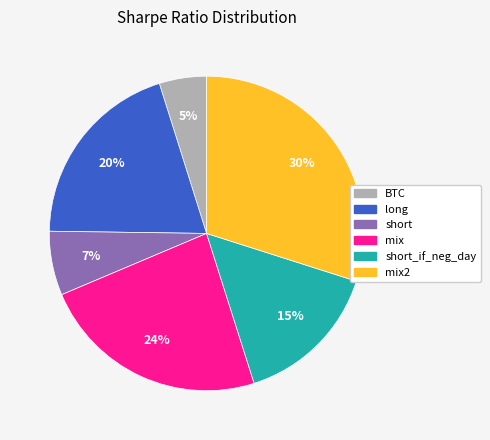

To the nearest percent, what is the difference between the largest and smallest slice percentages?

25%